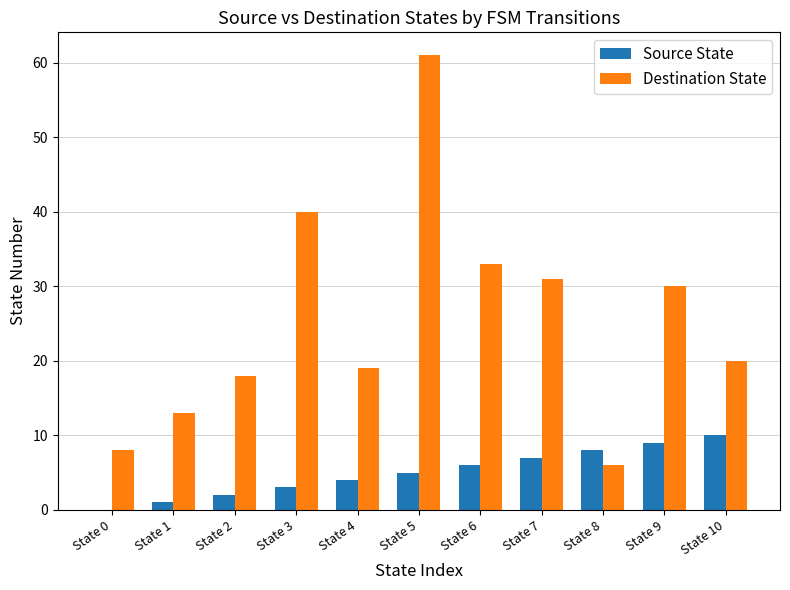

Read the Destination State value at State 8.

6